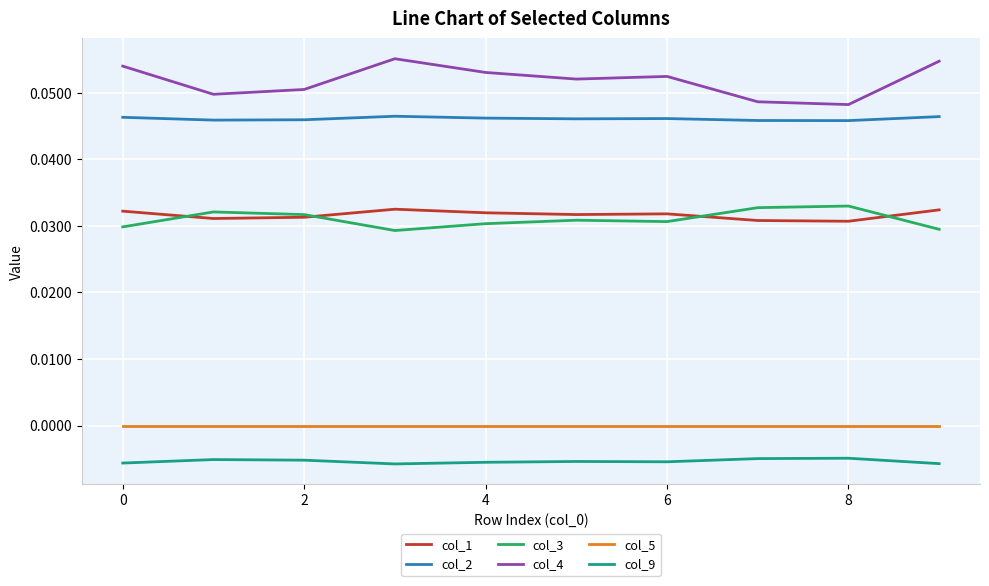

True or false: col_9 and col_4 cross at least once.

False